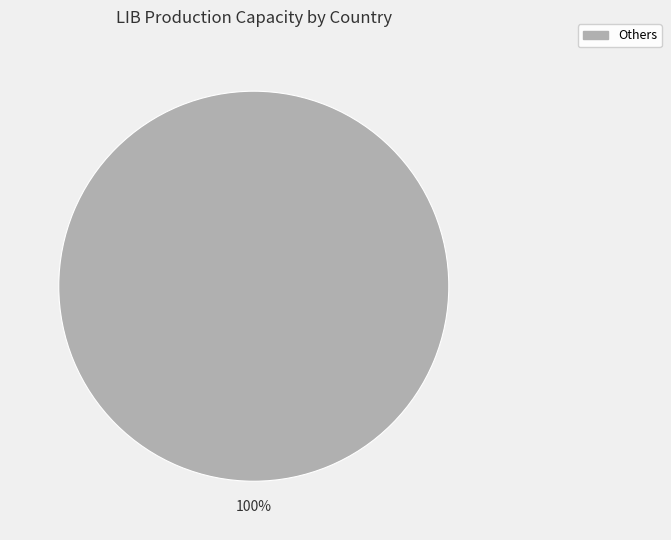

Is there a majority slice in this chart?

Yes